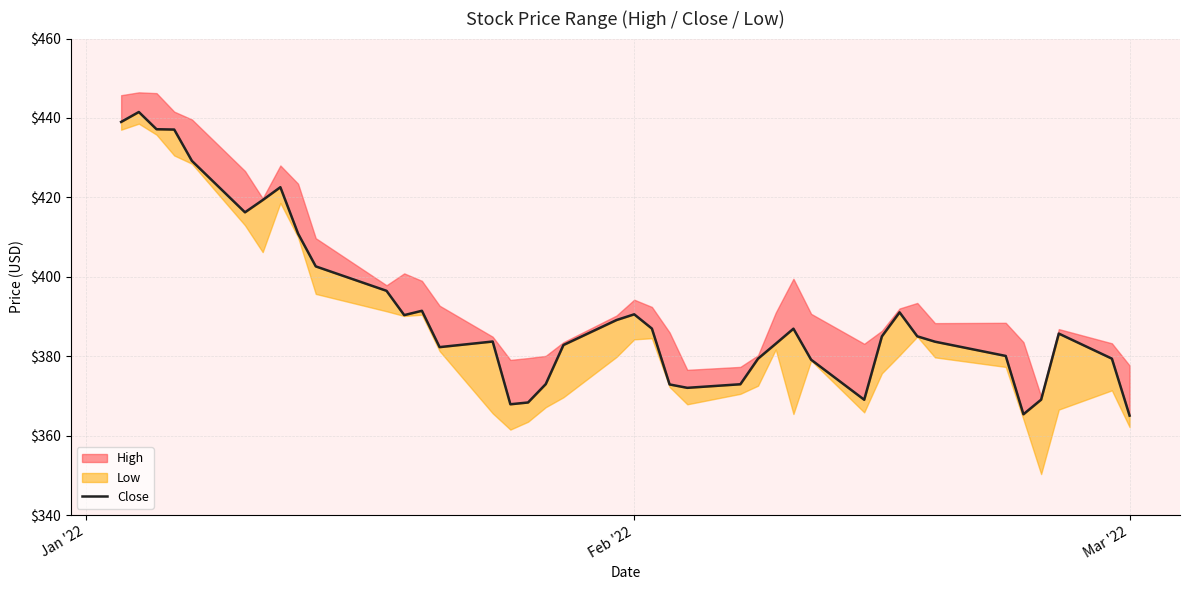

What is the sum of all values?

15663.7